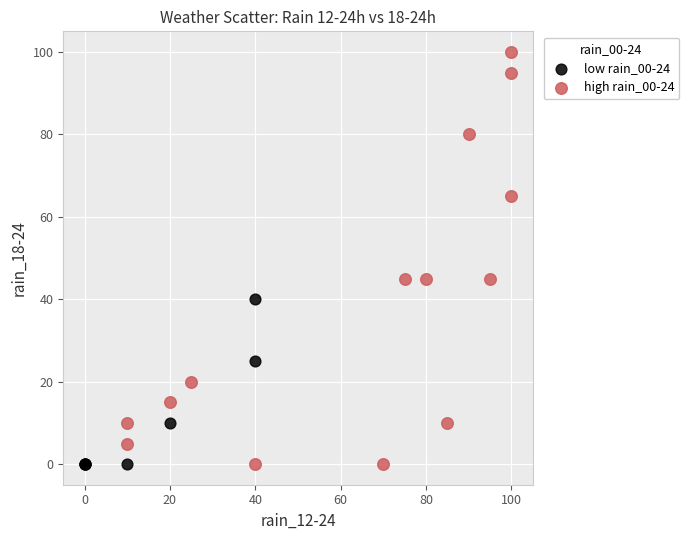

Which series has the largest Y range (max minus min)?

high rain_00-24